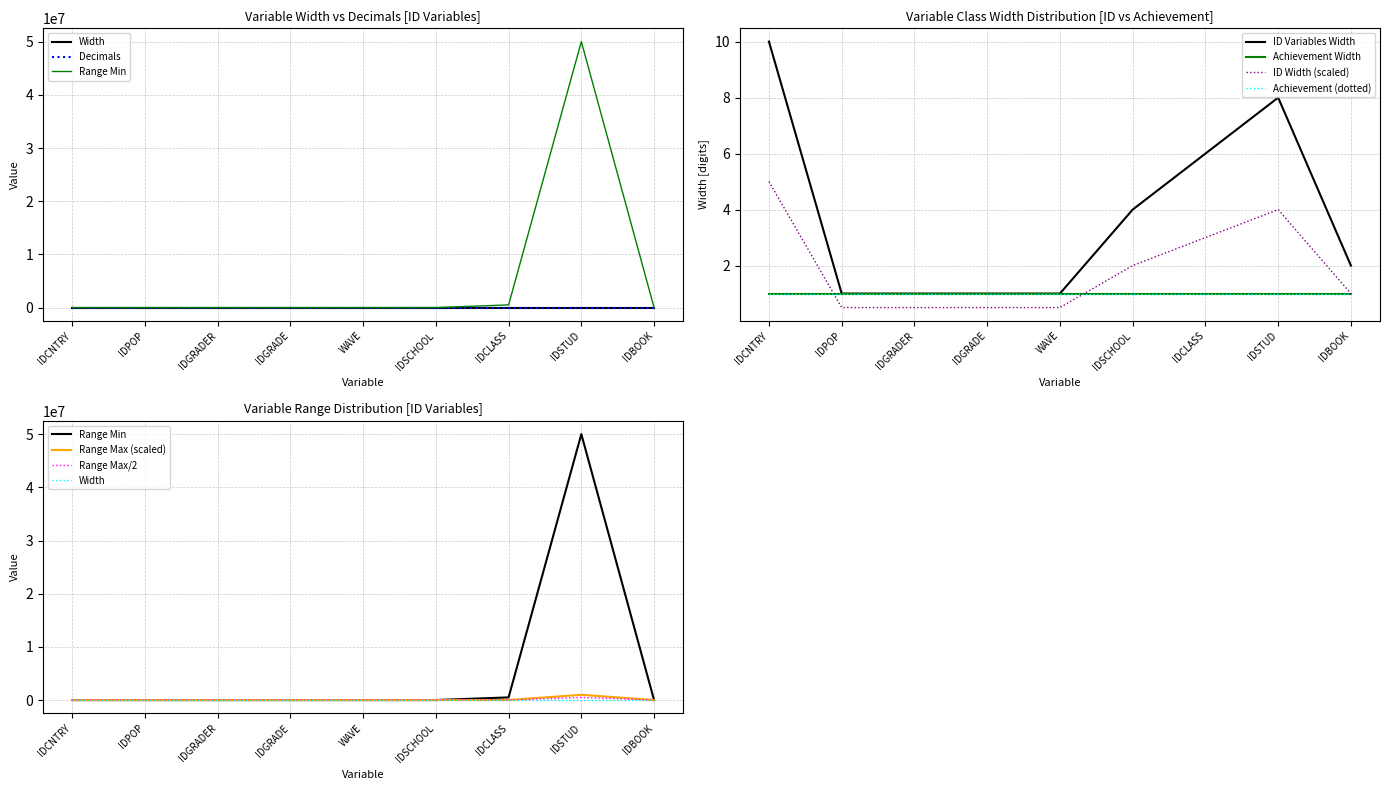

What is the value of the Width point at the 3rd from the left?

0.5